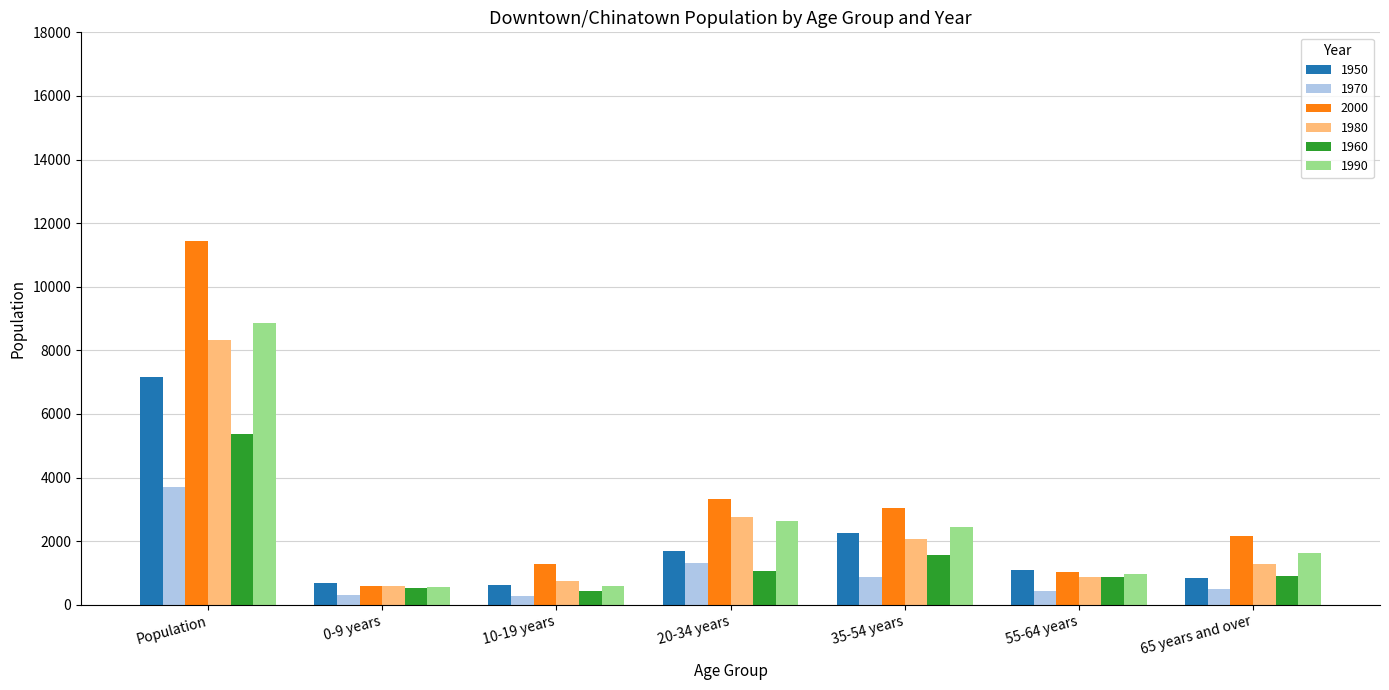

What value does the 1980 series have at 20-34 years, to the nearest 10?

2770